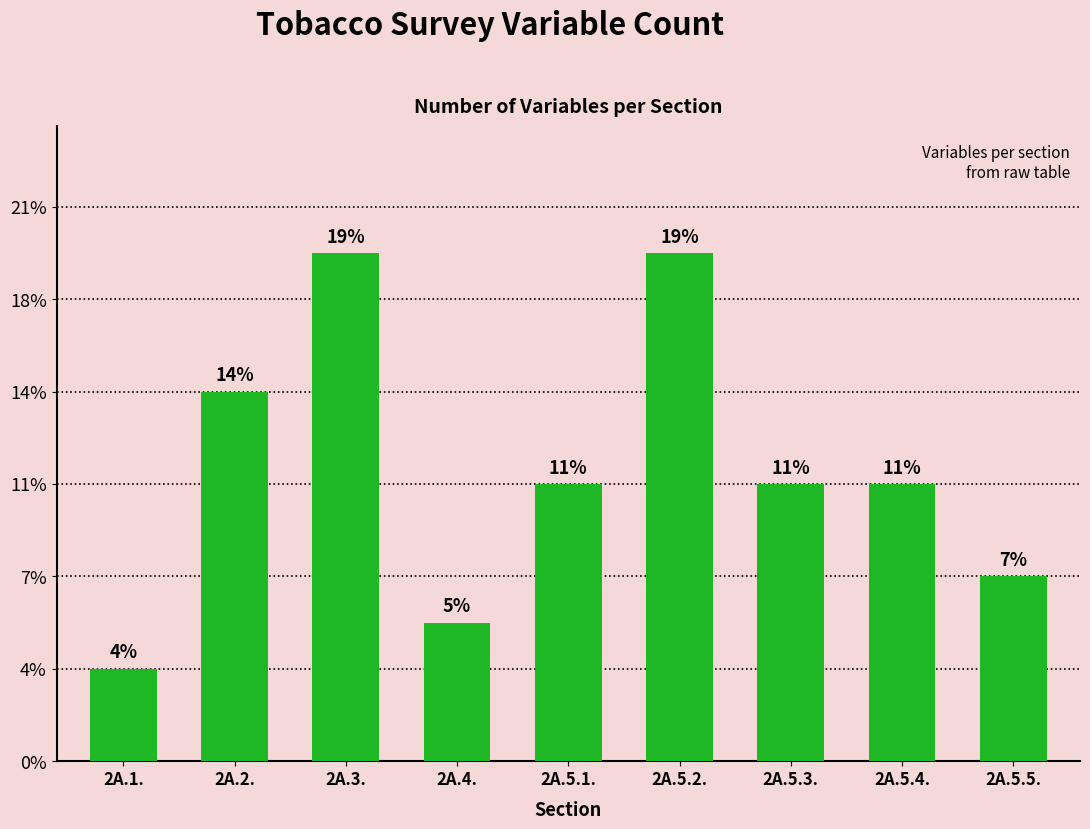

List the labels in order of value, largest first.

2A.3., 2A.5.2., 2A.2., 2A.5.1., 2A.5.3., 2A.5.4., 2A.5.5., 2A.4., 2A.1.